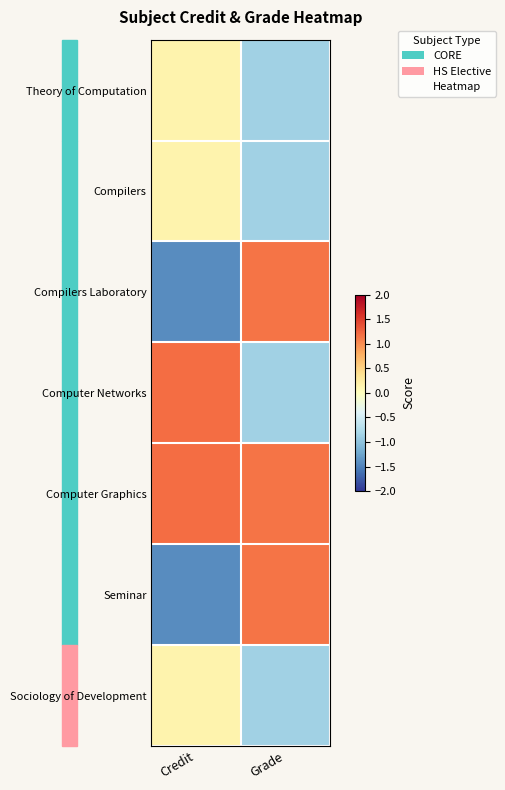

How many categories are shown in the chart?

2